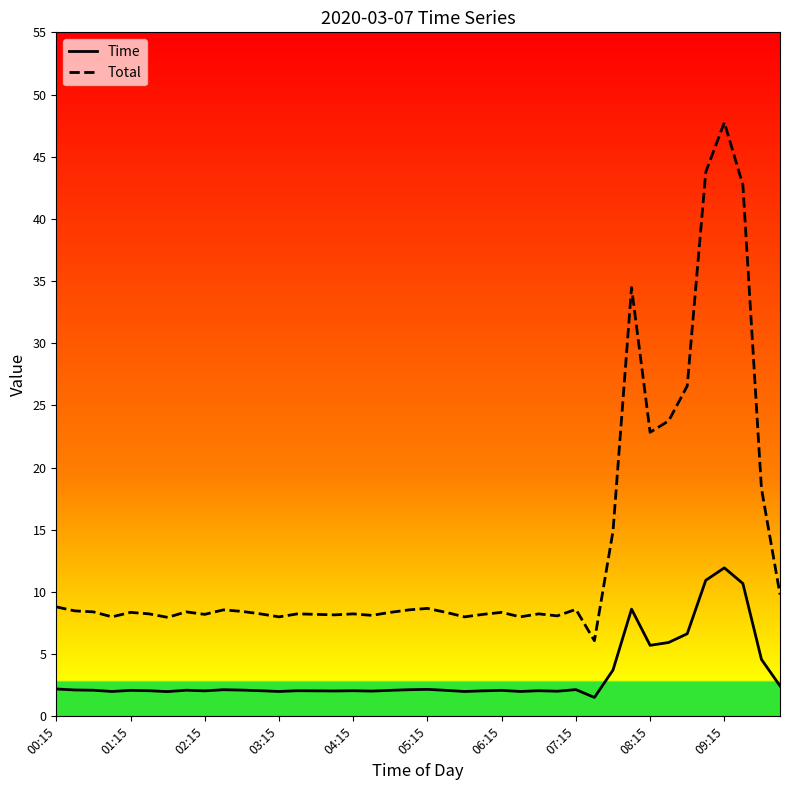

What is the average value of the Time series?

3.3